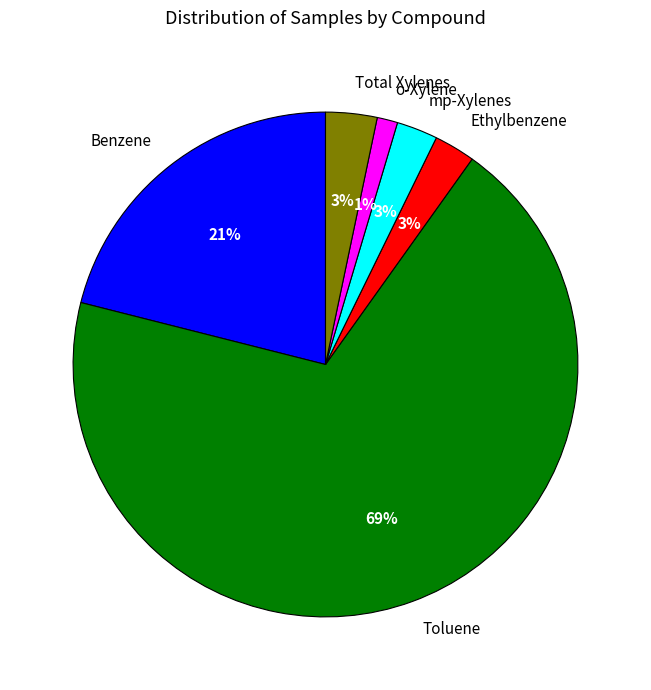

Which slice is the smallest?

o-Xylene